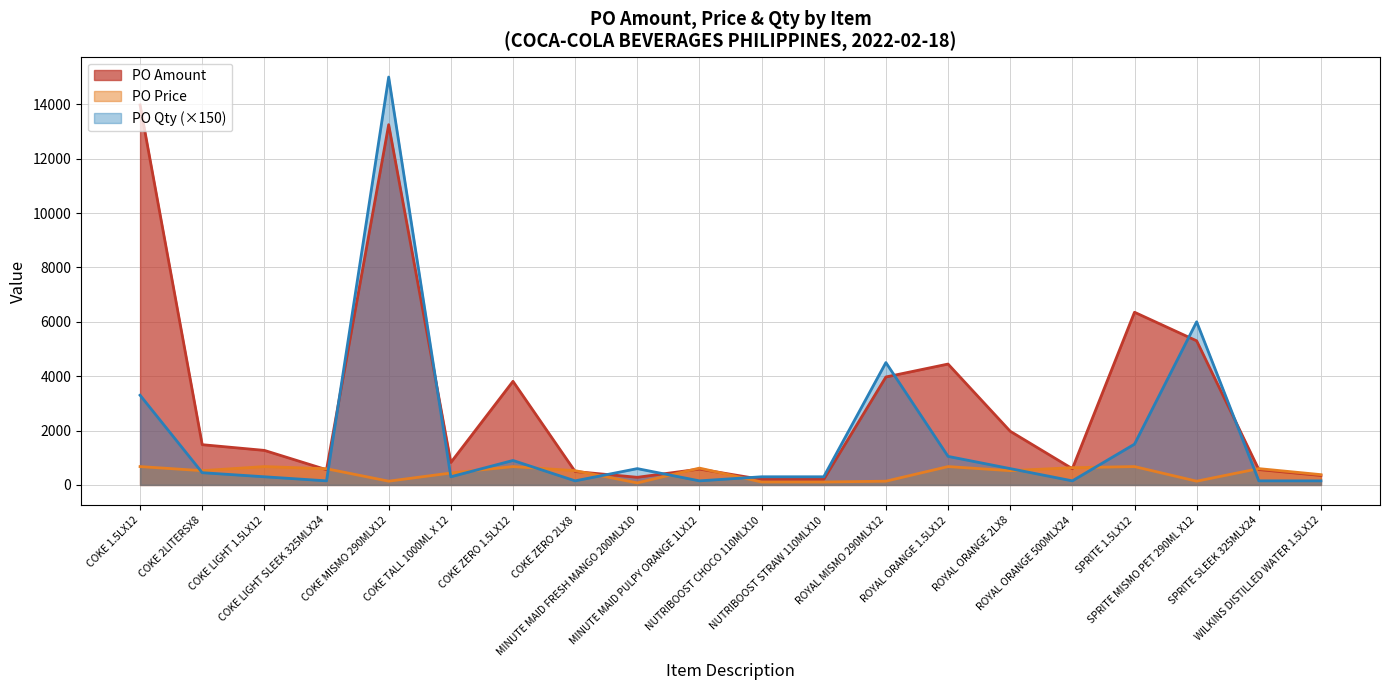

Reading left to right, list all the values displayed in this chart.

PO Amount: COKE 1.5LX12=13971.7	COKE 2LITERSX8=1480.3	COKE LIGHT 1.5LX12=1270.2	COKE LIGHT SLEEK 325MLX24=560.0	COKE MISMO 290MLX12=13249.0	COKE TALL 1000ML X 12=825.2	COKE ZERO 1.5LX12=3810.5	COKE ZERO 2LX8=493.4	MINUTE MAID FRESH MANGO 200MLX10=280.6	MINUTE MAID PULPY ORANGE 1LX12=582.7	NUTRIBOOST CHOCO 110MLX10=203.2	NUTRIBOOST STRAW 110MLX10=203.8	ROYAL MISMO 290MLX12=3969.8	ROYAL ORANGE 1.5LX12=4445.5	ROYAL ORANGE 2LX8=1973.7	ROYAL ORANGE 500MLX24=596.8	SPRITE 1.5LX12=6350.8	SPRITE MISMO PET 290ML X12=5299.6	SPRITE SLEEK 325MLX24=564.7	WILKINS DISTILLED WATER 1.5LX12=348.2
PO Price: COKE 1.5LX12=675.0	COKE 2LITERSX8=524.5	COKE LIGHT 1.5LX12=675.0	COKE LIGHT SLEEK 325MLX24=595.2	COKE MISMO 290MLX12=138.0	COKE TALL 1000ML X 12=438.6	COKE ZERO 1.5LX12=675.0	COKE ZERO 2LX8=524.5	MINUTE MAID FRESH MANGO 200MLX10=74.6	MINUTE MAID PULPY ORANGE 1LX12=619.4	NUTRIBOOST CHOCO 110MLX10=108.0	NUTRIBOOST STRAW 110MLX10=108.3	ROYAL MISMO 290MLX12=137.8	ROYAL ORANGE 1.5LX12=675.0	ROYAL ORANGE 2LX8=524.5	ROYAL ORANGE 500MLX24=634.4	SPRITE 1.5LX12=675.0	SPRITE MISMO PET 290ML X12=138.0	SPRITE SLEEK 325MLX24=600.2	WILKINS DISTILLED WATER 1.5LX12=378.0
PO Qty: COKE 1.5LX12=3300.0	COKE 2LITERSX8=450.0	COKE LIGHT 1.5LX12=300.0	COKE LIGHT SLEEK 325MLX24=150.0	COKE MISMO 290MLX12=15000.0	COKE TALL 1000ML X 12=300.0	COKE ZERO 1.5LX12=900.0	COKE ZERO 2LX8=150.0	MINUTE MAID FRESH MANGO 200MLX10=600.0	MINUTE MAID PULPY ORANGE 1LX12=150.0	NUTRIBOOST CHOCO 110MLX10=300.0	NUTRIBOOST STRAW 110MLX10=300.0	ROYAL MISMO 290MLX12=4500.0	ROYAL ORANGE 1.5LX12=1050.0	ROYAL ORANGE 2LX8=600.0	ROYAL ORANGE 500MLX24=150.0	SPRITE 1.5LX12=1500.0	SPRITE MISMO PET 290ML X12=6000.0	SPRITE SLEEK 325MLX24=150.0	WILKINS DISTILLED WATER 1.5LX12=150.0